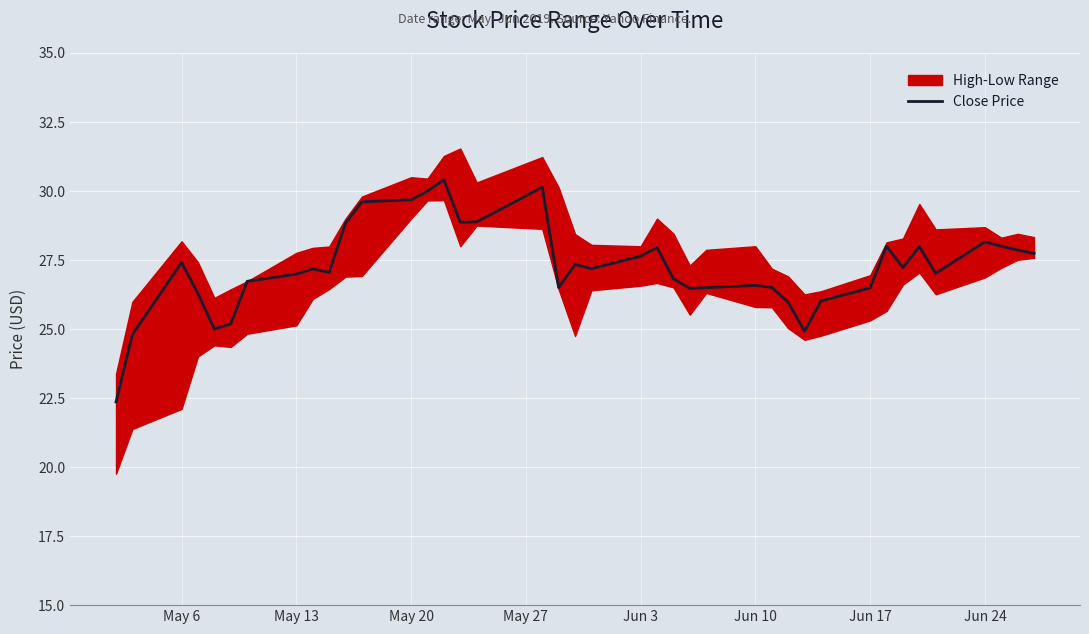

What is the lowest value of the Close Price series?

22.4